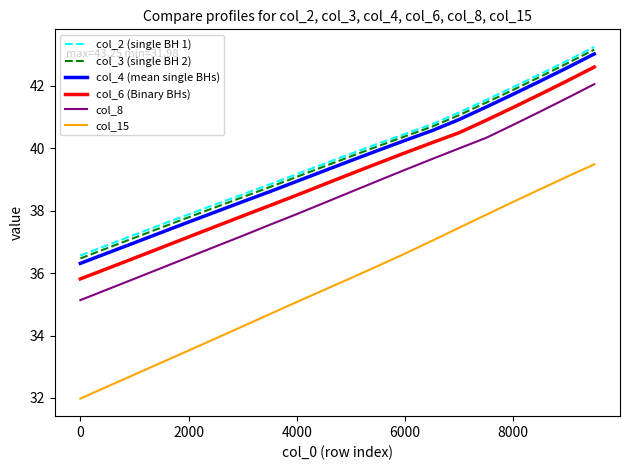

True or false: col_6 (Binary BHs) and col_2 (single BH 1) cross at least once.

False